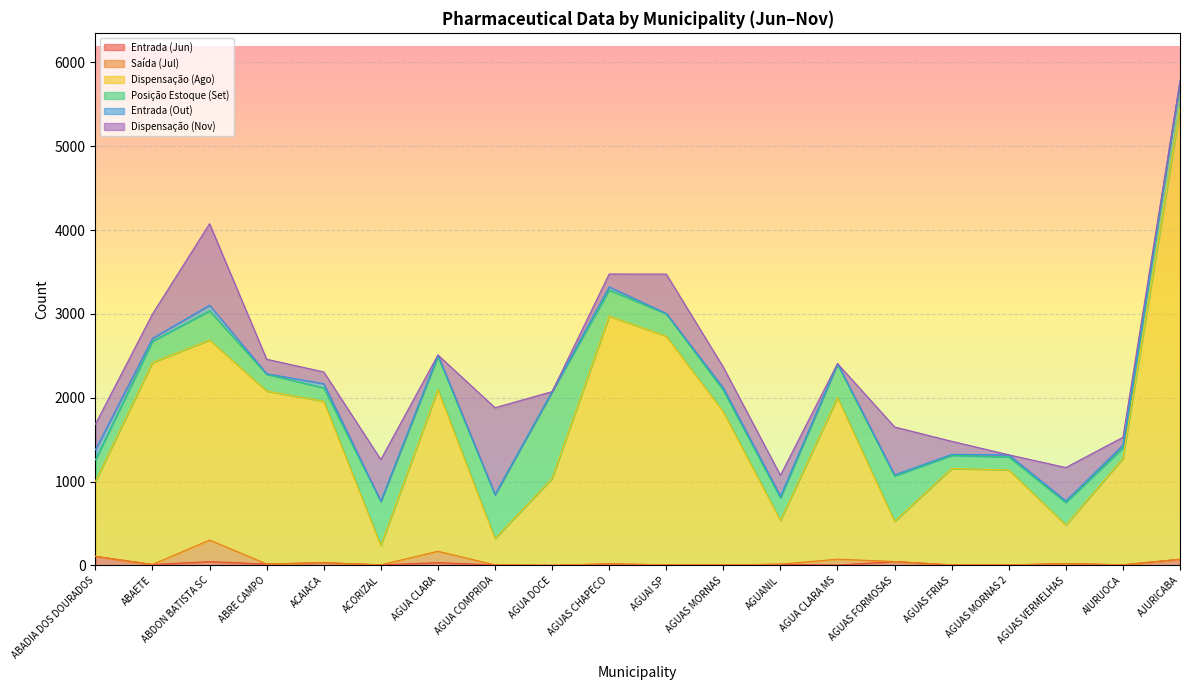

Does the chart display data point markers on the line(s)?

No